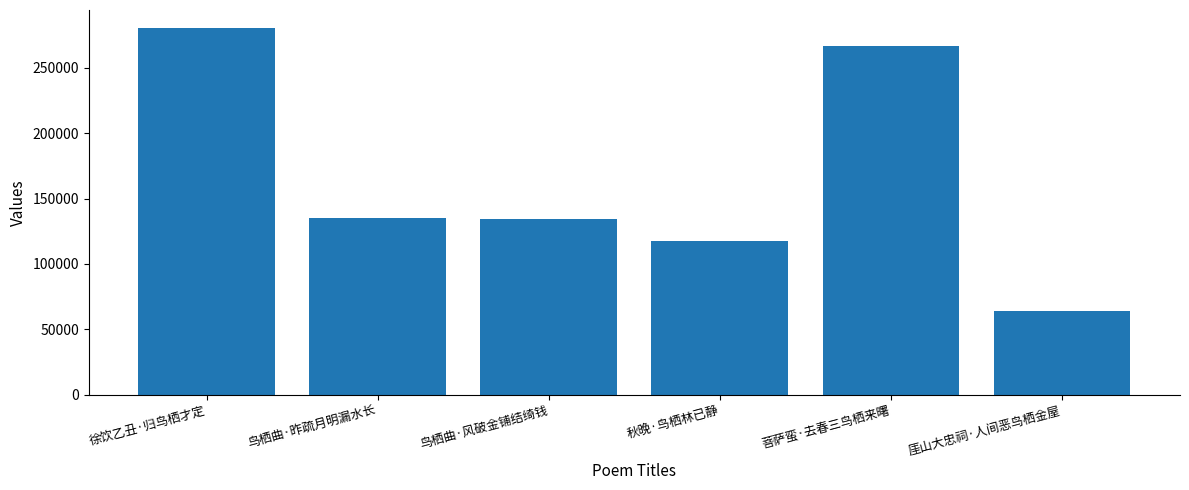

What is the change in value from 鸟栖曲·昨疏月明漏水长 to 菩萨蛮·去春三鸟栖来曙?

+131664